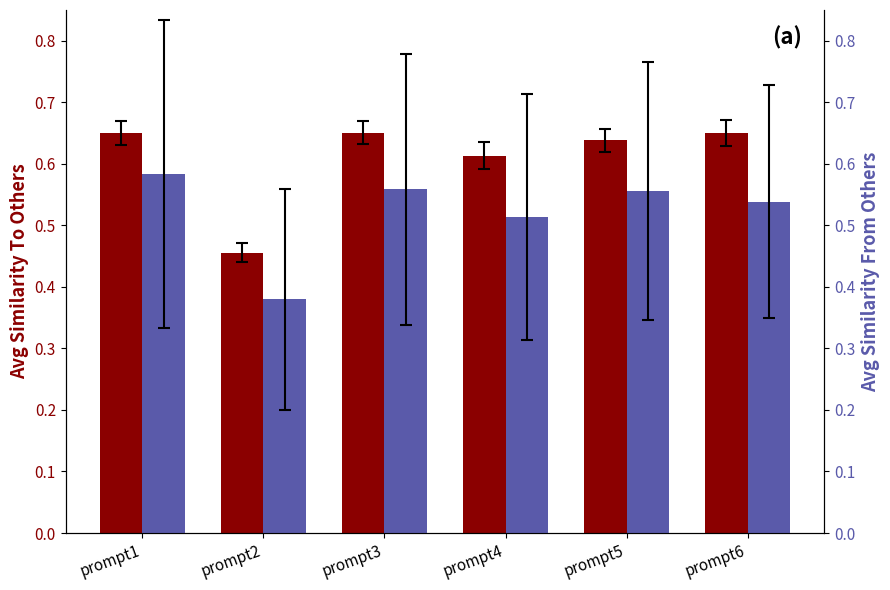

How many bars are there in total?

12